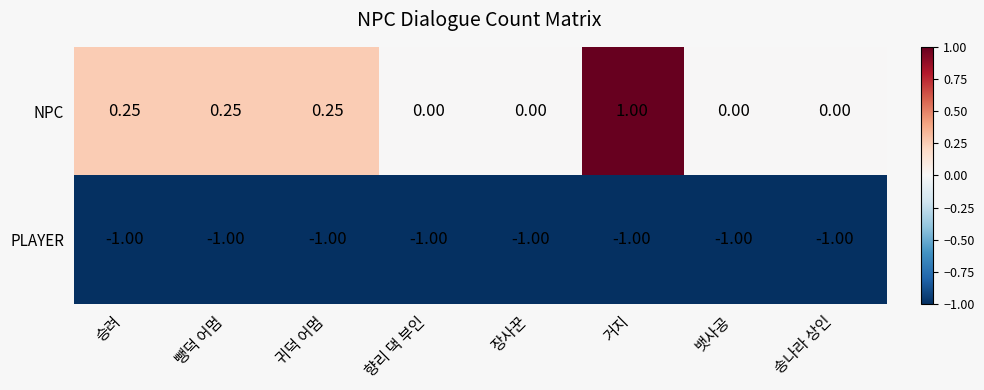

Rank the series by their average value, from lowest to highest.

PLAYER, NPC